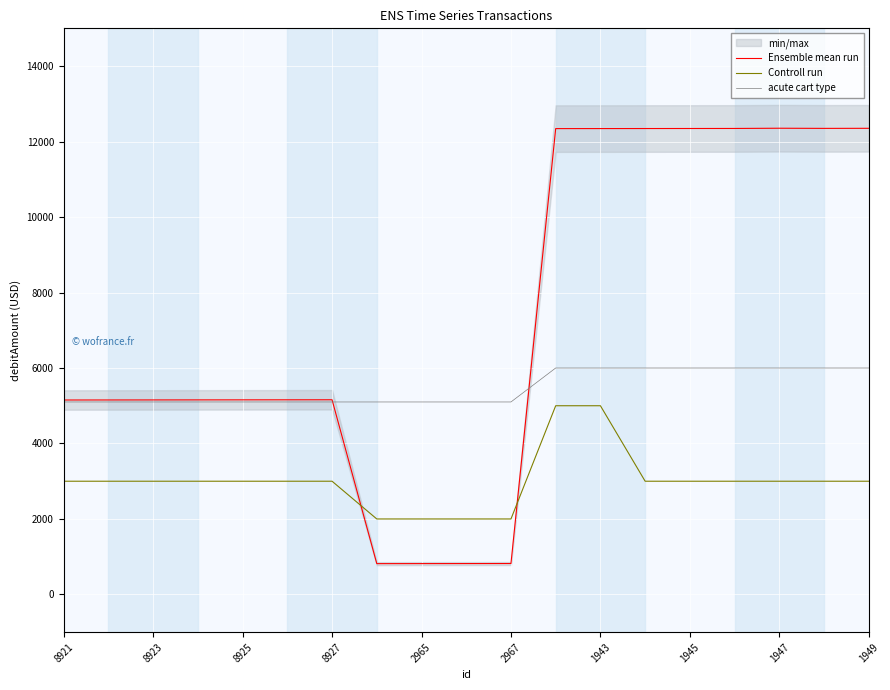

Rank the series by their average value, from lowest to highest.

Controll run, acute cart type, Ensemble mean run